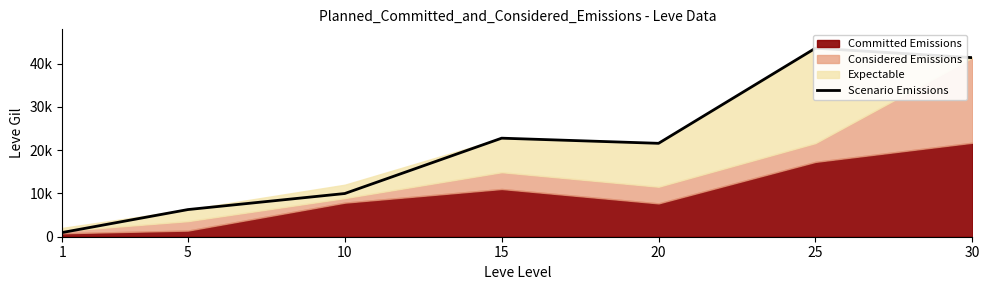

Rank the categories by value from highest to lowest.

25, 30, 15, 20, 10, 5, 1